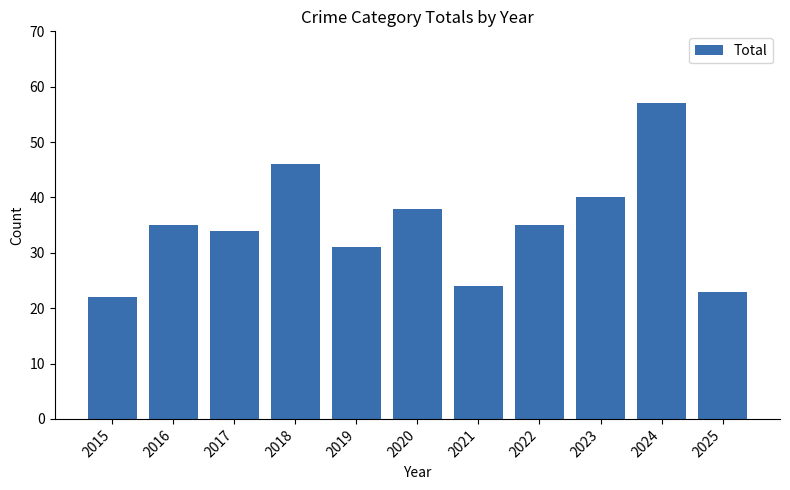

Are the bars grouped side by side (vs. stacked)?

No